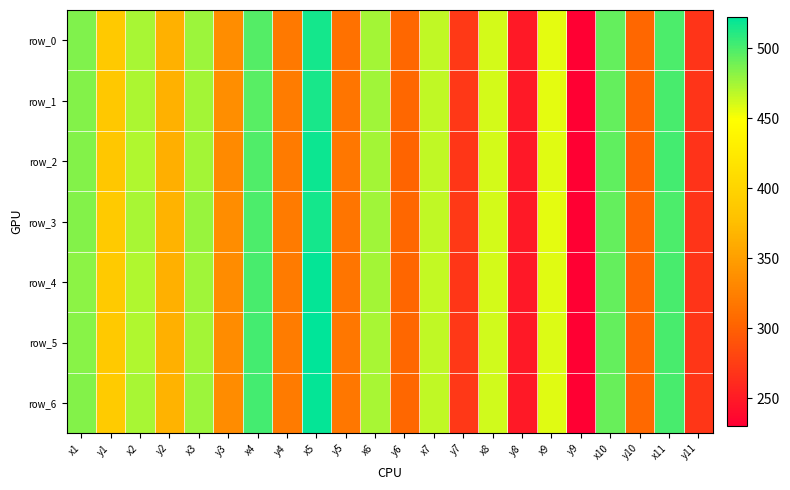

Rank the series by their maximum value, from highest to lowest.

row_5, row_6, row_4, row_2, row_3, row_0, row_1